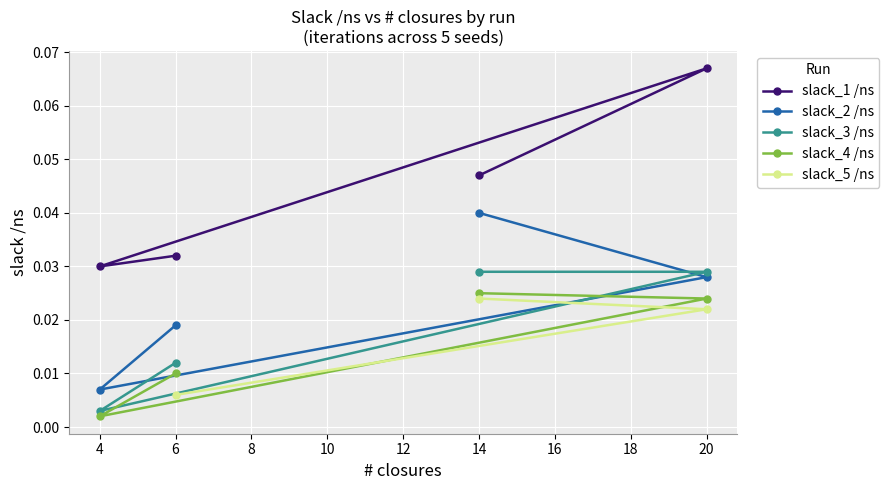

How many slack_2 /ns values are between 0 and 1?

4